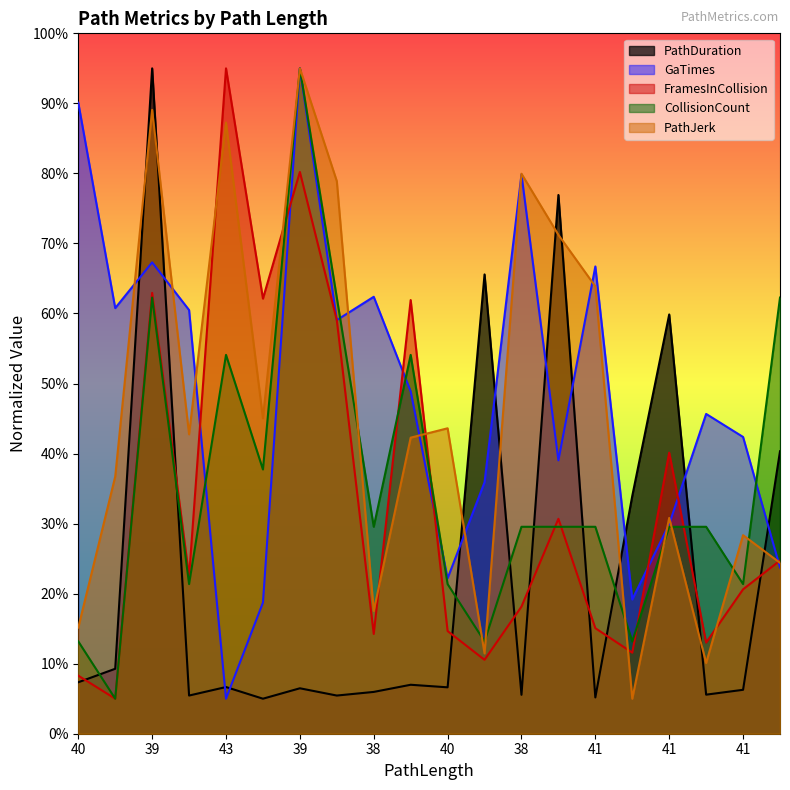

How many interior local valleys does the FramesInCollision series have?

7